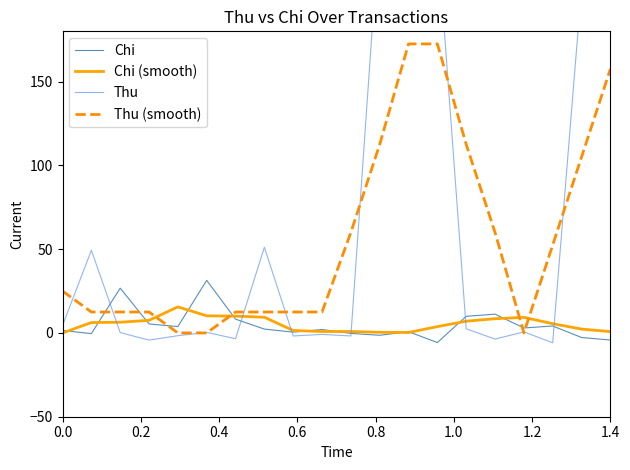

True or false: Thu (smooth) and Chi cross at least once.

True